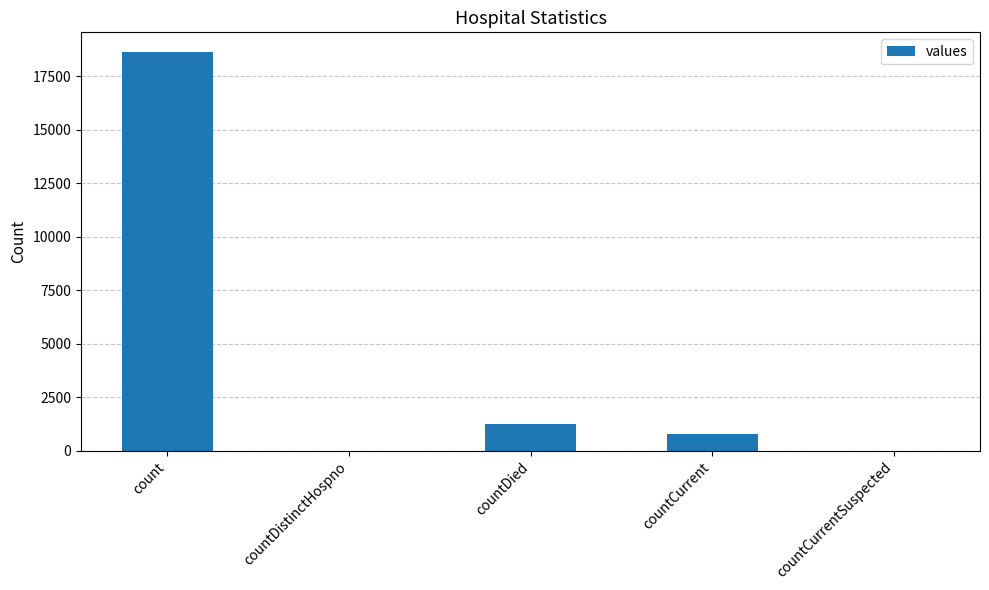

What is the sum of all values?

20654